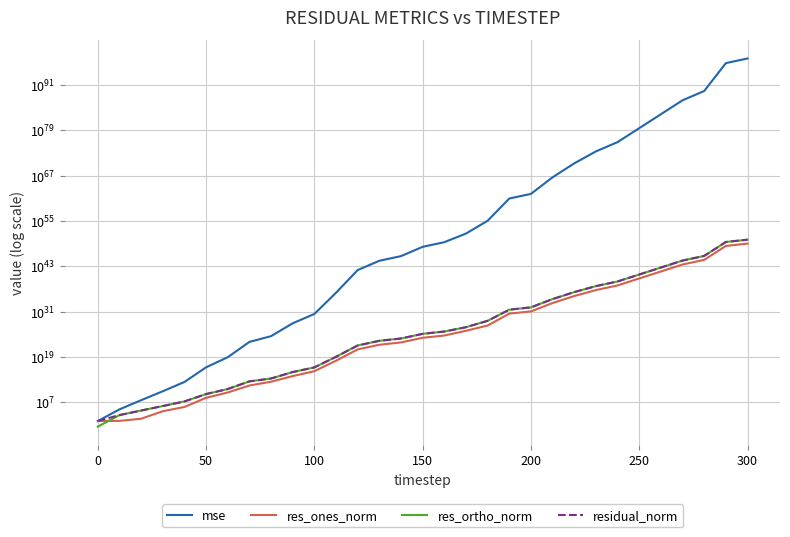

Does the chart display data point markers on the line(s)?

No